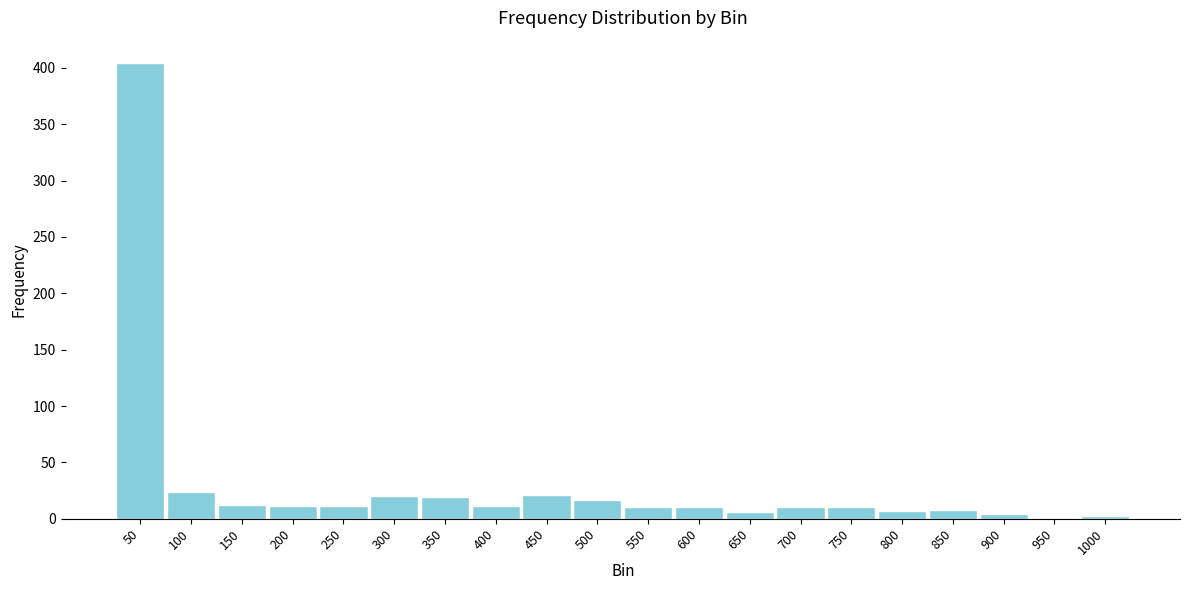

Where is the data nearest to the value 202?

100